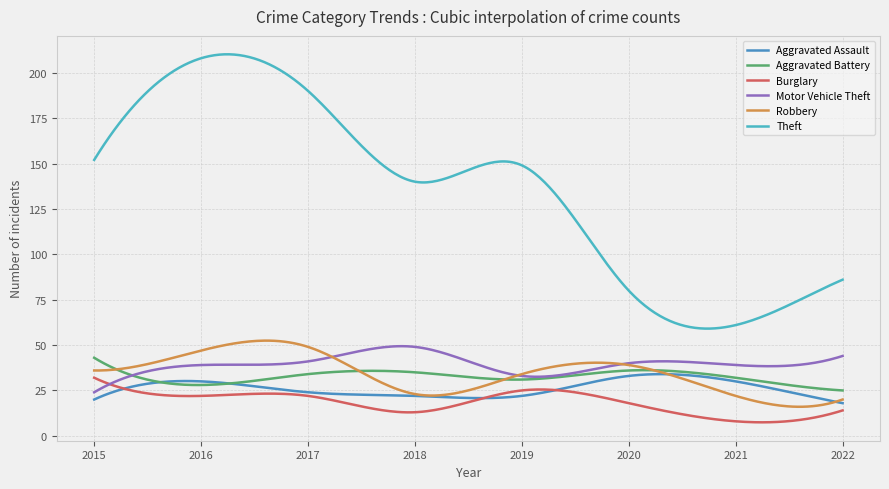

Which series has the largest total across all categories?

Theft